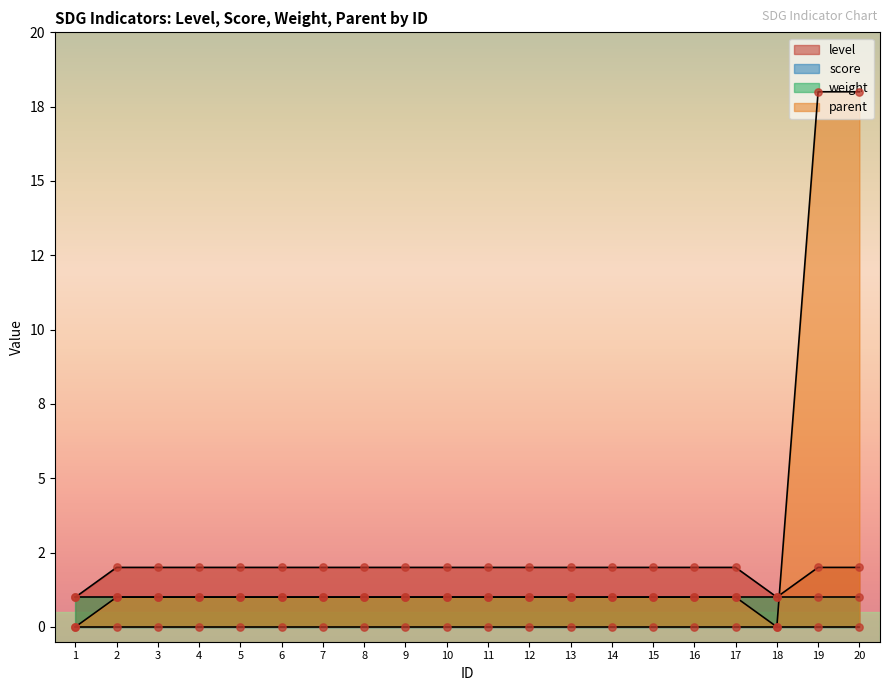

Is the value of parent at 5 greater than the value of level at 17?

No